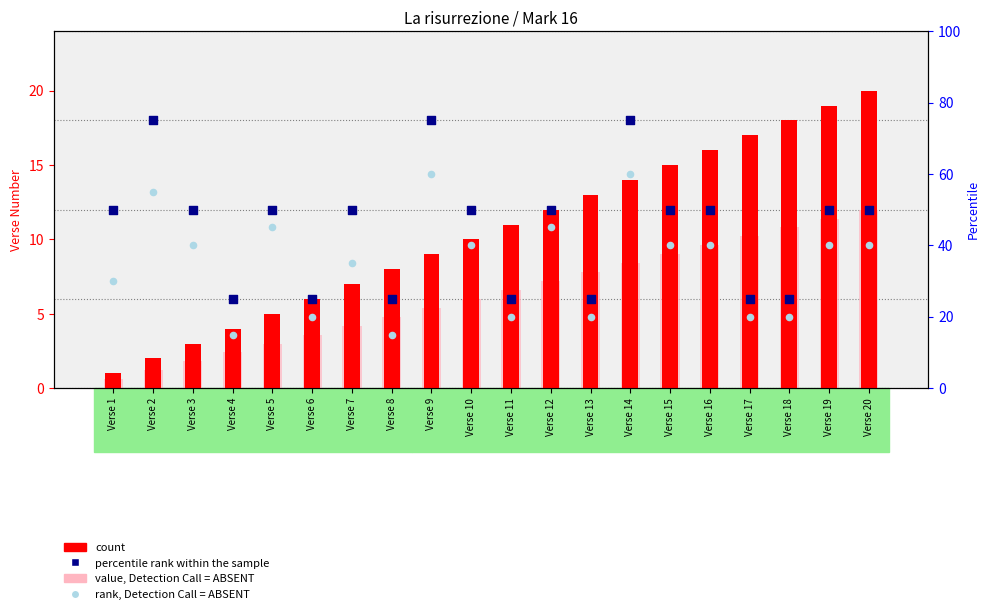

Is the value of rank, Detection Call = ABSENT at Verse 11 greater than the value of percentile rank within the sample at Verse 4?

No